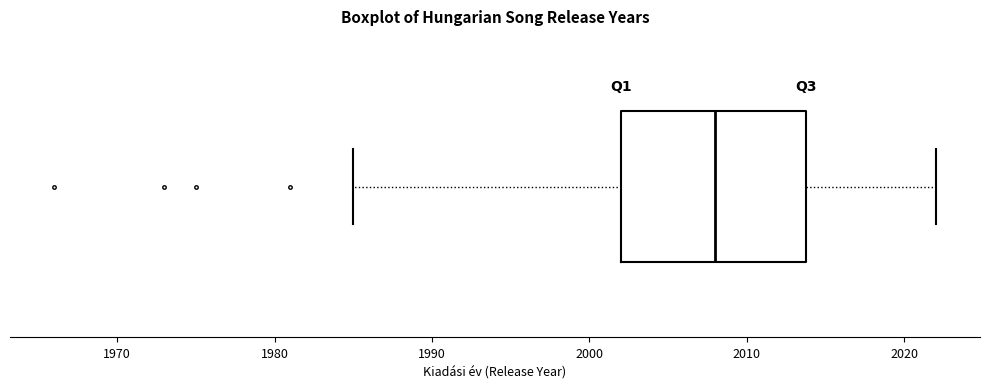

Transcribe this box plot: give where the median line is, the range the box spans, and where the two whiskers end, as read against the x-axis. The values are not printed on the chart, so give them approximately, as read against the axis.

median 2008, box 2002 to 2014, whiskers 1985 to 2022